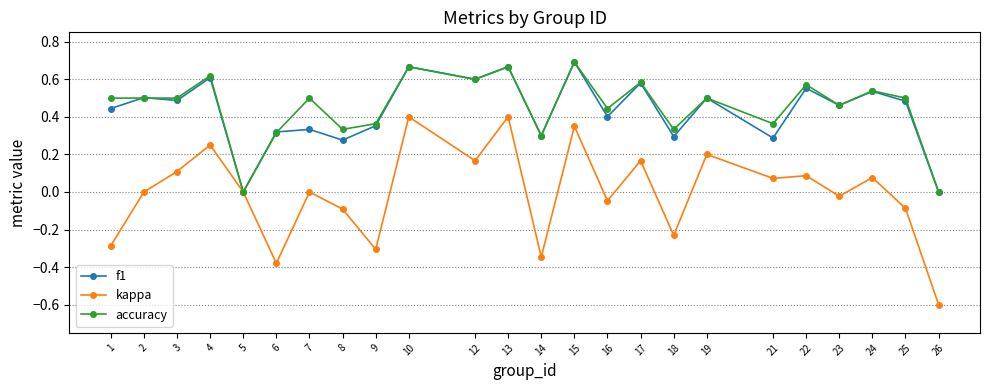

What is the total value across all series at 16?

0.8